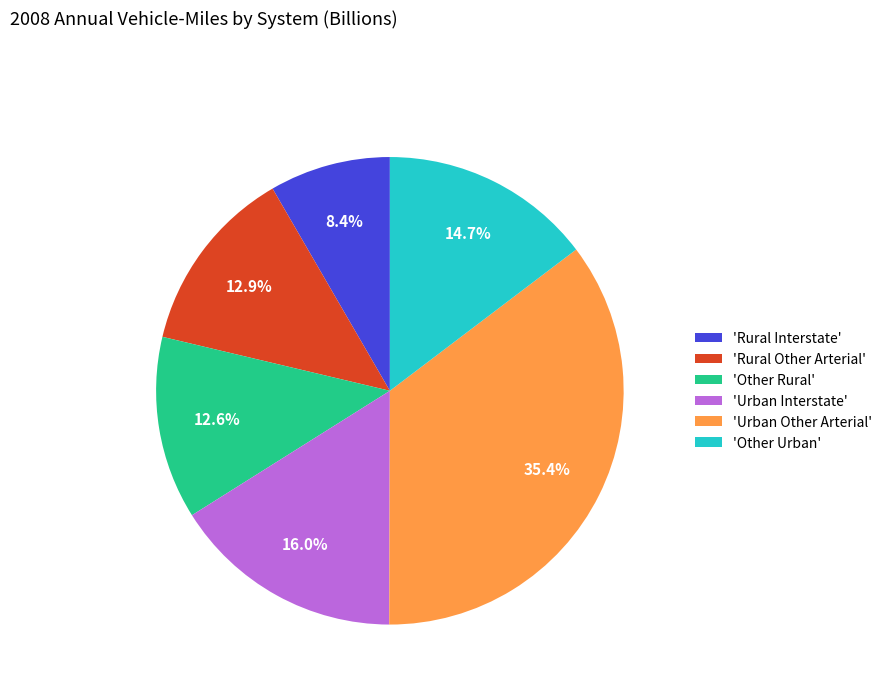

Approximately how many times larger is the value at 'Rural Interstate' compared to 'Urban Interstate'?

0.5